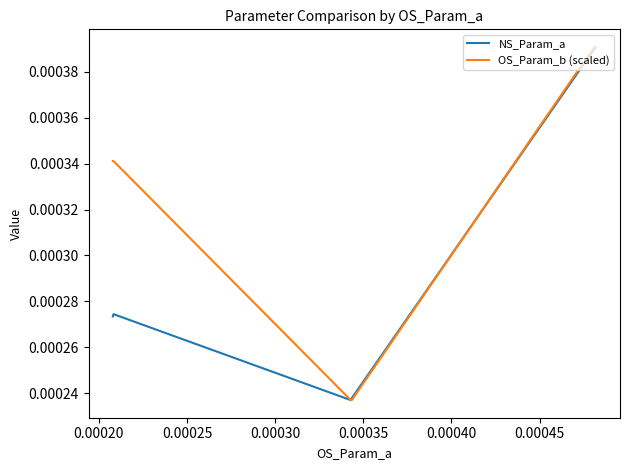

Which series has the largest total across all categories?

OS_Param_b (scaled)